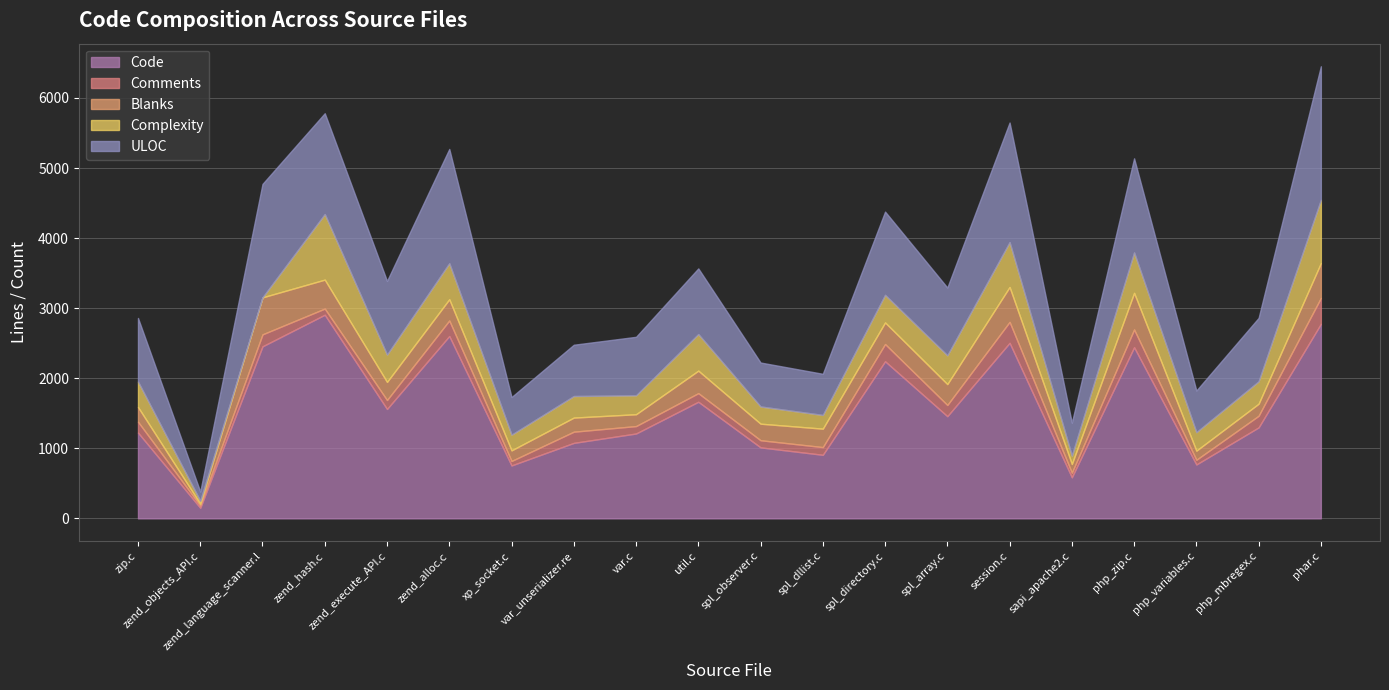

What are all the series names shown in the legend?

Code, Comments, Blanks, Complexity, ULOC